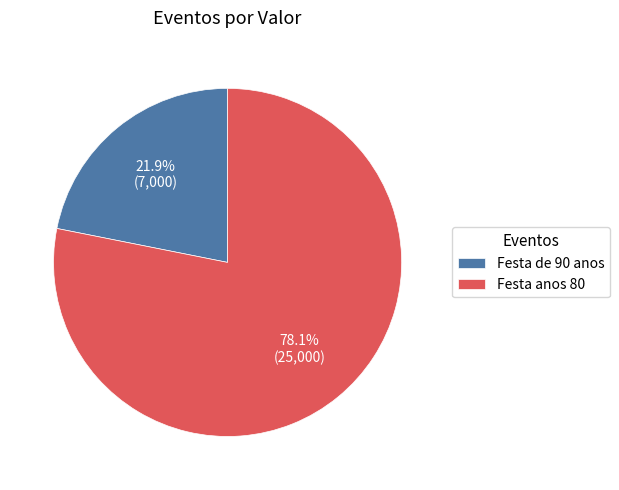

Is it true that Festa anos 80 is 69% of the pie?

False